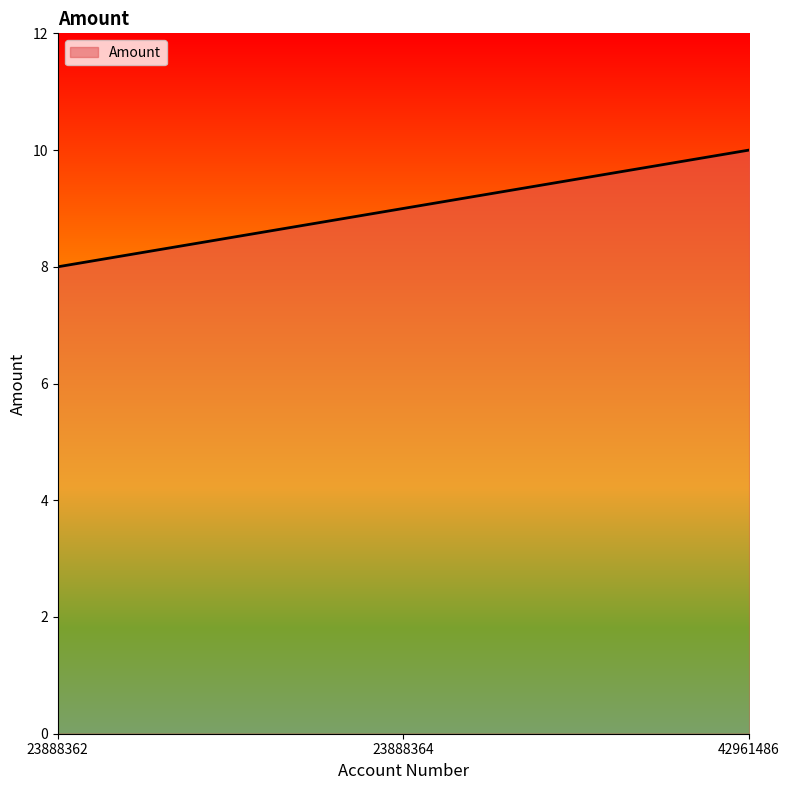

Reading left to right, what are all the values shown in this chart?

23888362=8	23888364=9	42961486=10